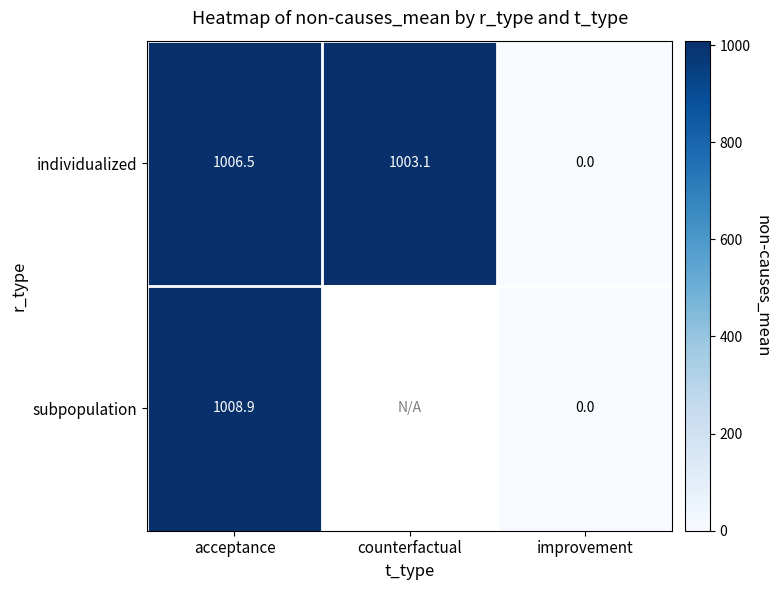

At which category is the sum across all series the highest?

acceptance